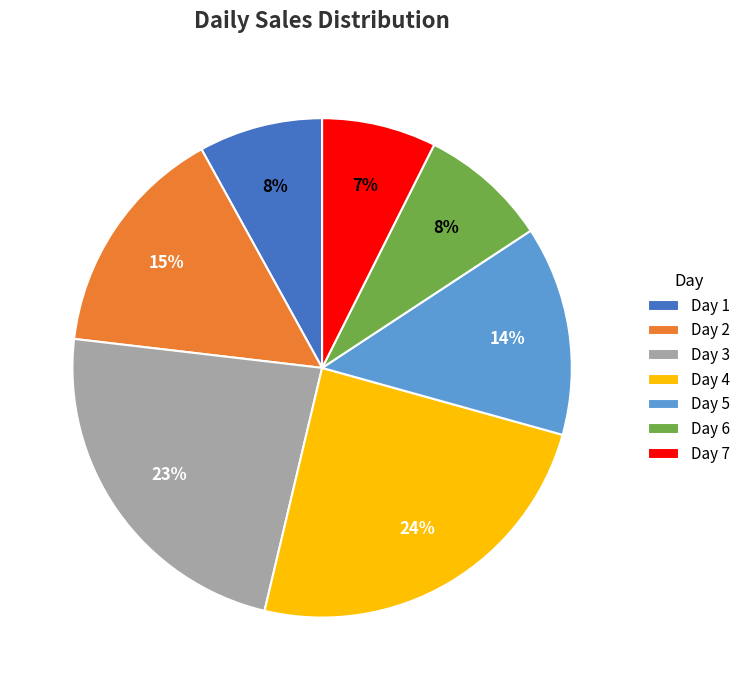

To the nearest percent, what portion does Day 7 represent?

7%